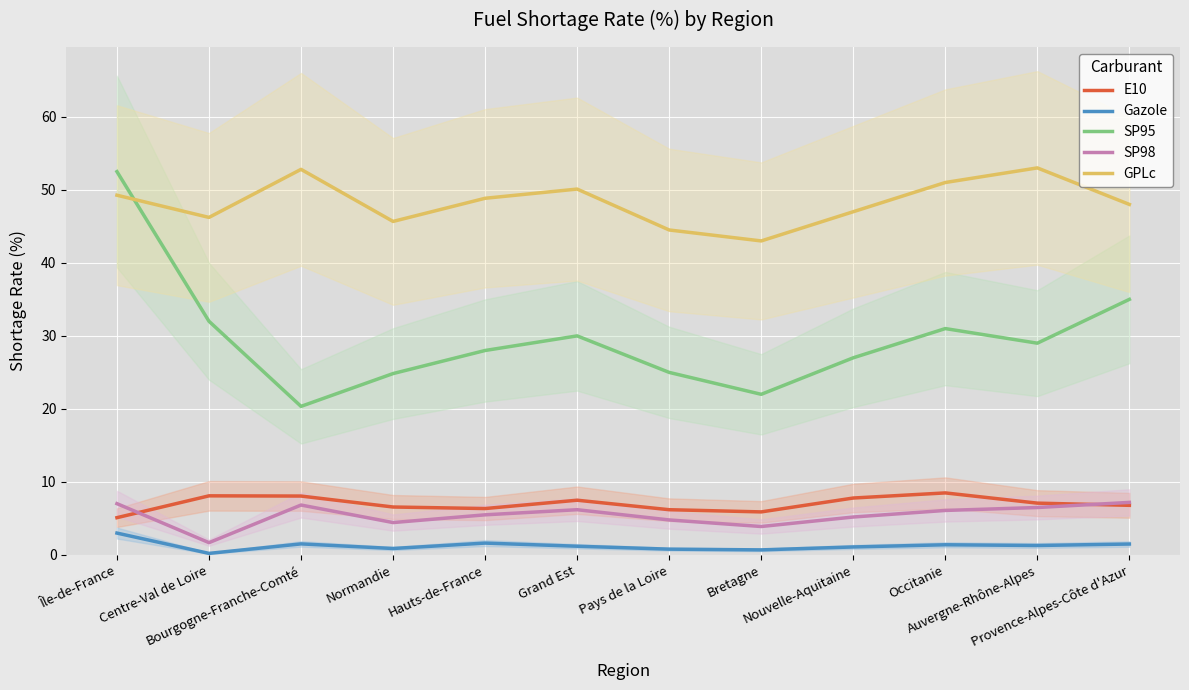

Reading left to right, extract all data points from this chart.

E10: 5.1	8.1	8.1	6.6	6.4	7.5	6.2	5.9	7.8	8.5	7.1	6.8
Gazole: 3.0	0.2	1.5	0.9	1.6	1.2	0.8	0.7	1.1	1.4	1.3	1.5
SP95: 52.5	32.0	20.4	24.8	28.0	30.0	25.0	22.0	27.0	31.0	29.0	35.0
SP98: 7.0	1.7	6.8	4.4	5.5	6.2	4.8	3.9	5.2	6.1	6.5	7.2
GPLc: 49.3	46.2	52.8	45.7	48.8	50.1	44.5	43.0	47.0	51.0	53.0	48.0